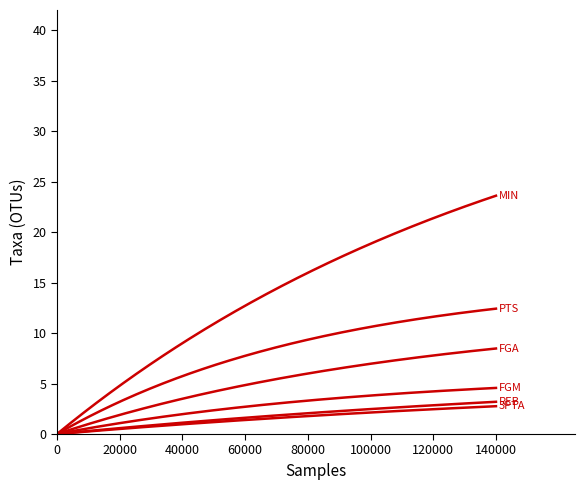

Does the chart have visible grid lines?

No